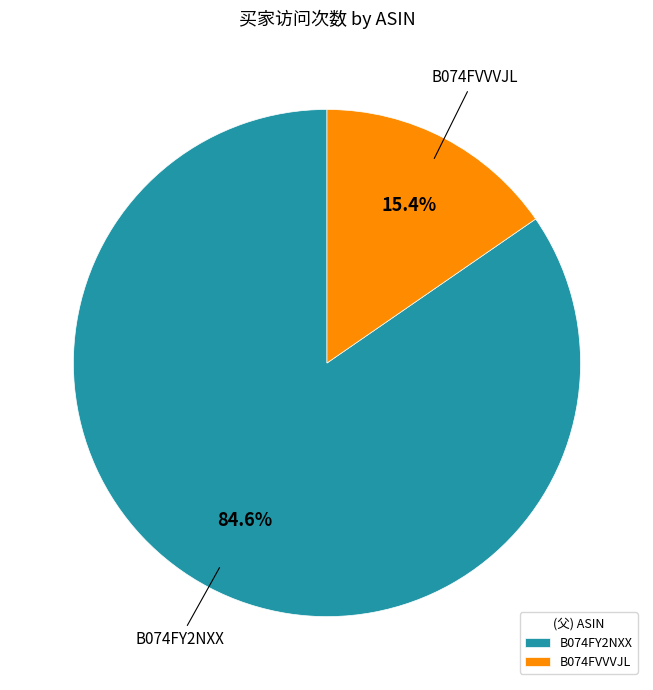

To the nearest percent, what is the combined percentage of B074FVVVJL and B074FY2NXX?

100%